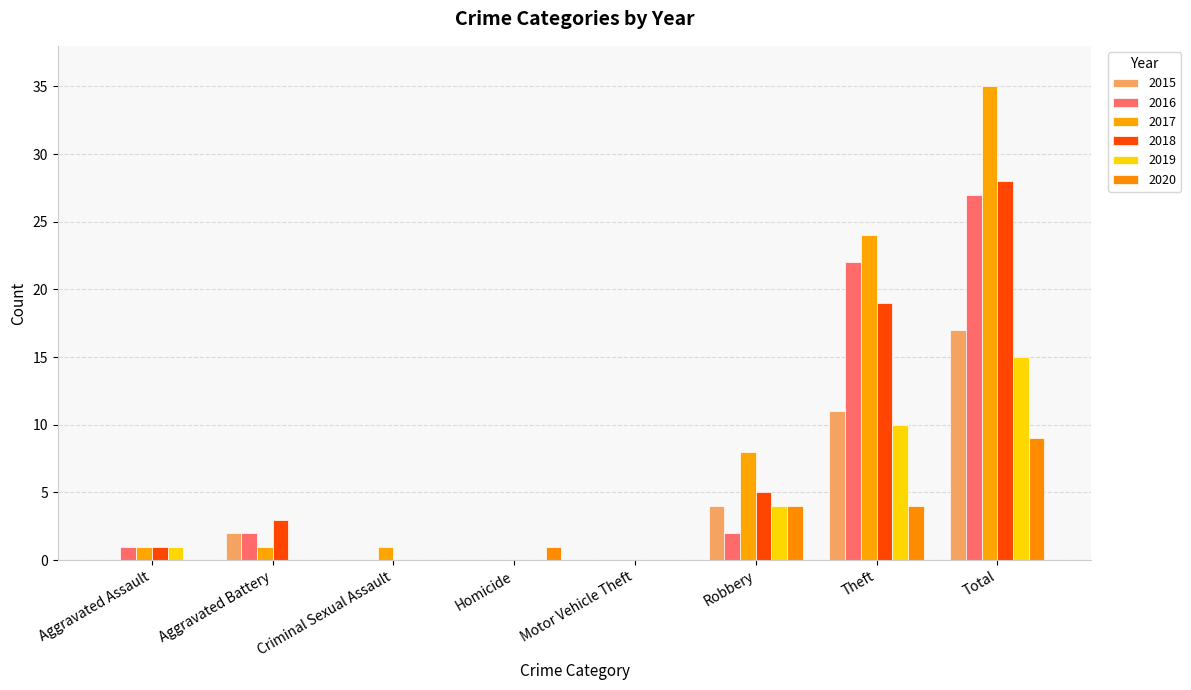

Are the bars grouped side by side (vs. stacked)?

Yes